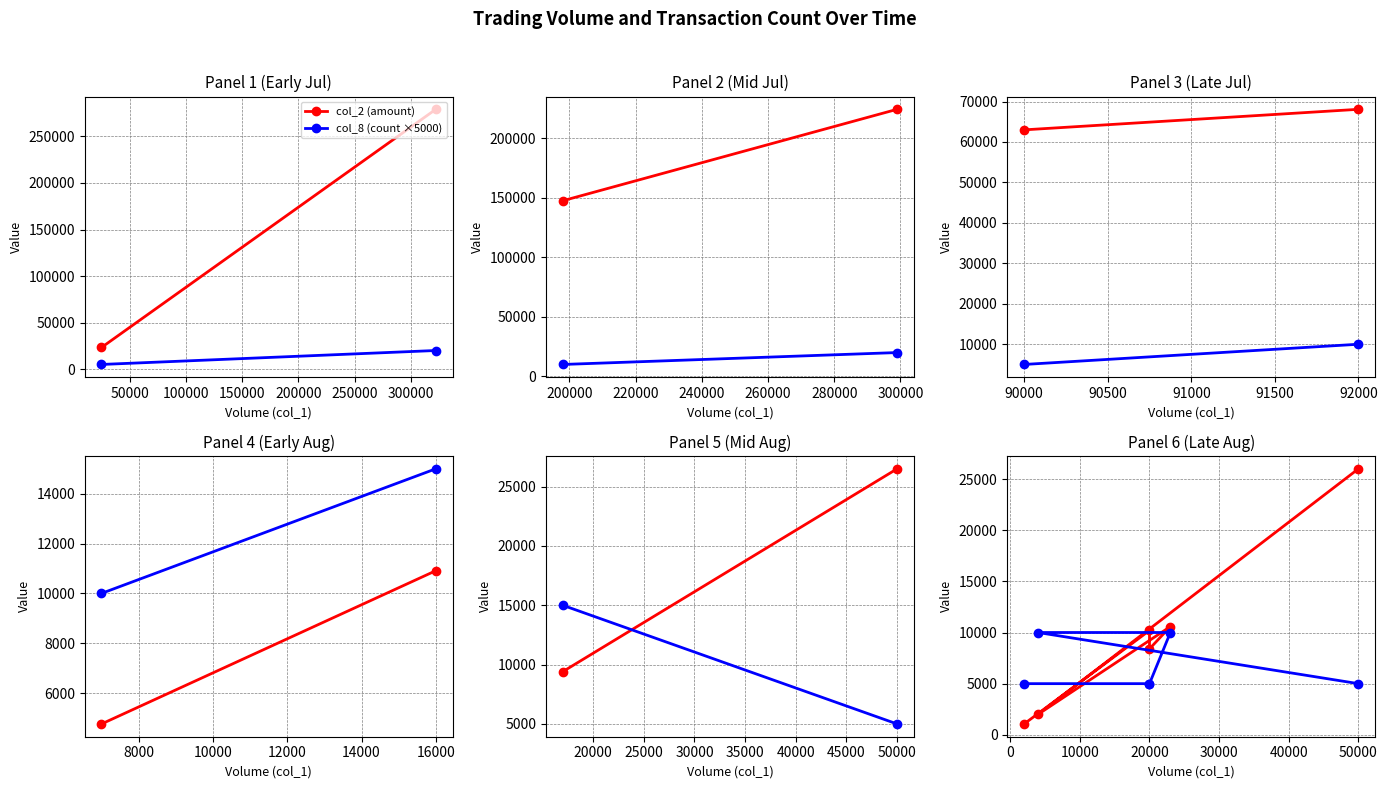

What is the difference between the maximum and second lowest values in the col_8 (count ×5000) series?

5000